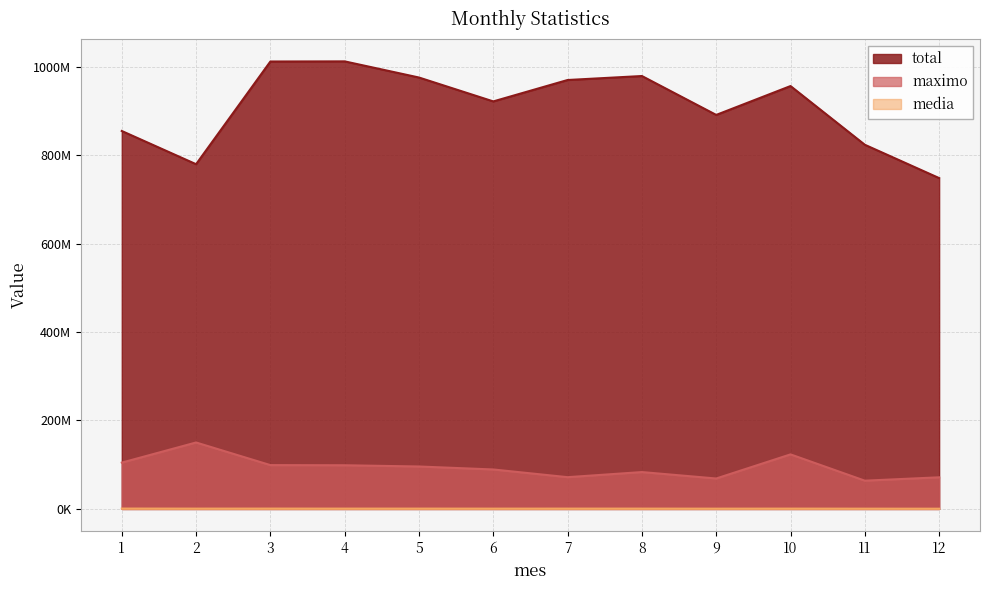

How many lines are shown in the chart?

3